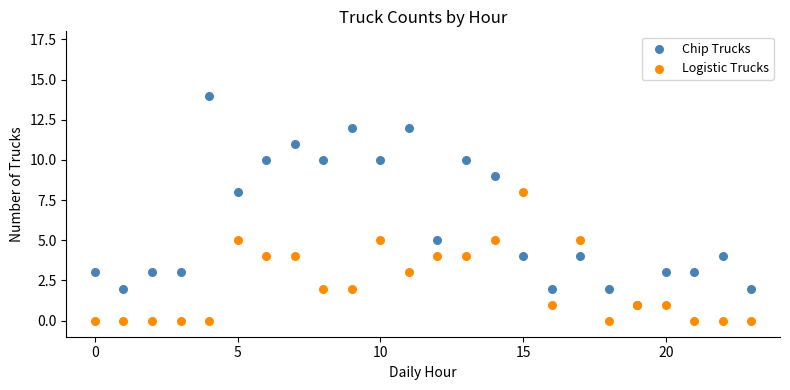

What are all the series names shown in the legend?

Chip Trucks, Logistic Trucks